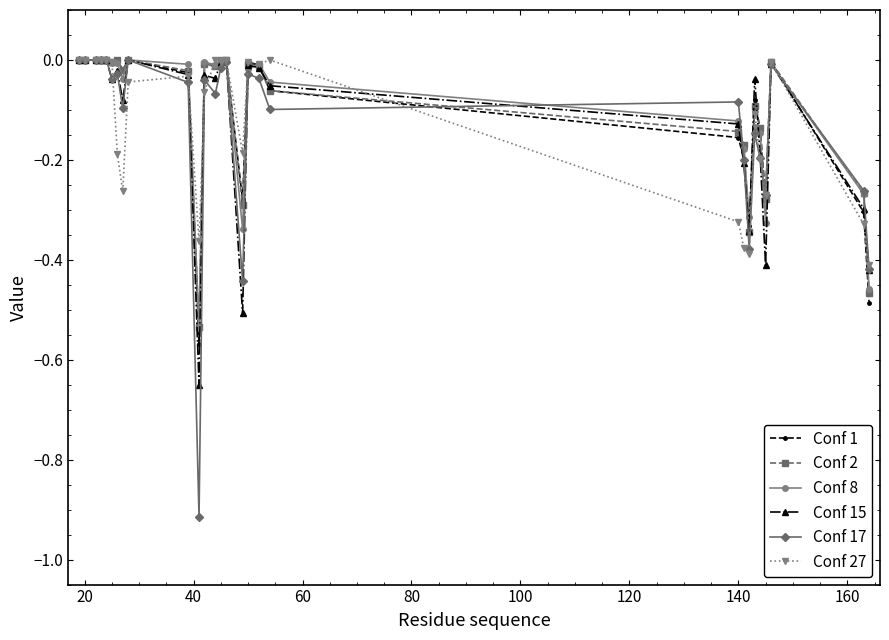

True or false: Conf 27 has more than 1 interior local peaks.

True